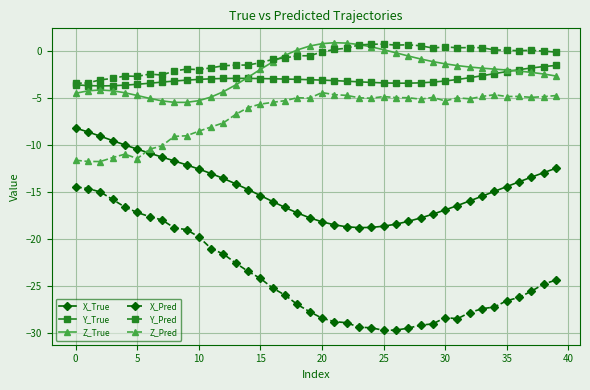

Which series has the largest total across all categories?

Y_Pred